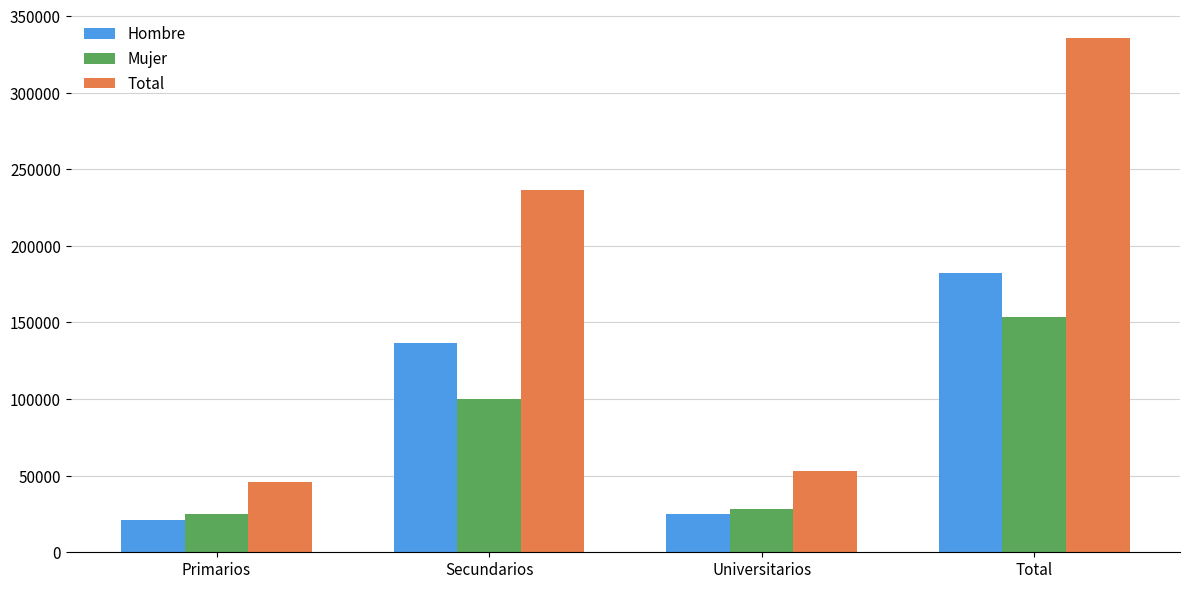

What is the approximate value of Hombre at Universitarios, to the nearest 50?

24800